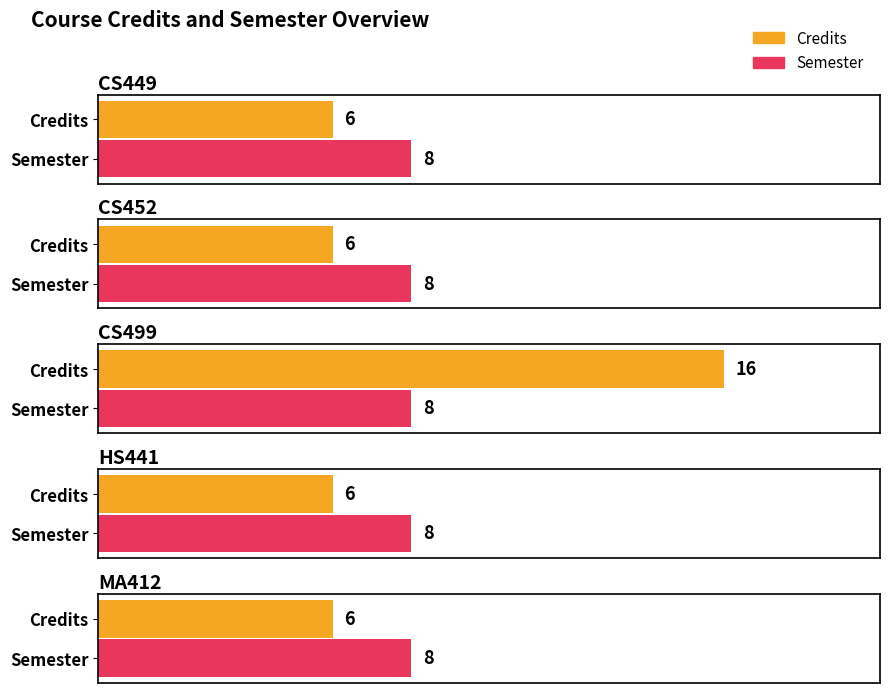

Count the number of categories in the chart.

5